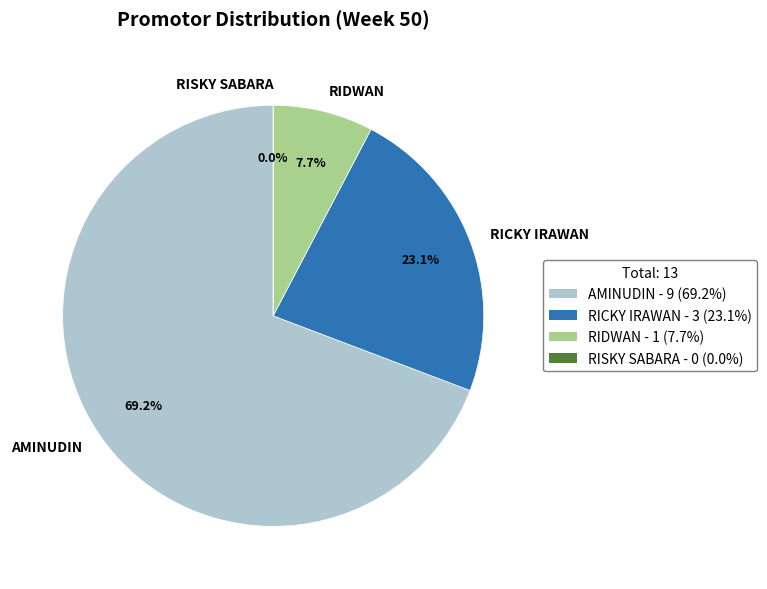

Between RIDWAN and AMINUDIN, which is larger?

AMINUDIN